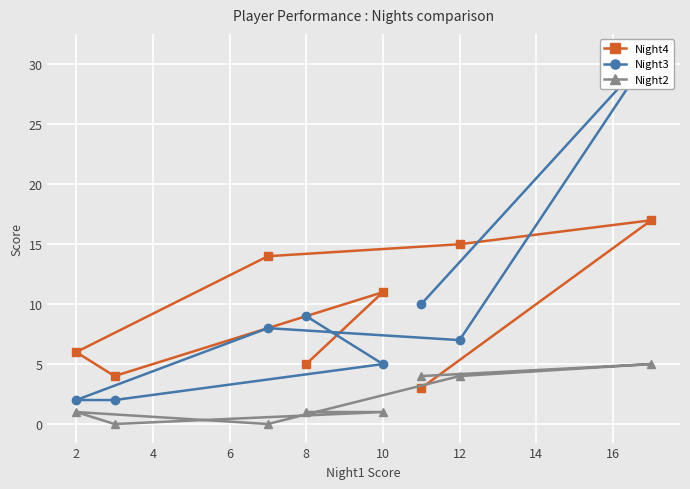

How many times do Night4 and Night3 cross each other?

2